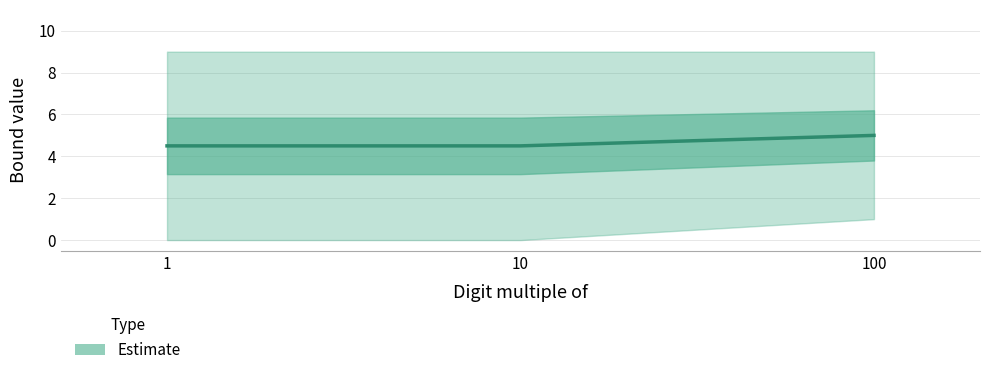

What is the difference between the values at 100 and 1?

0.5